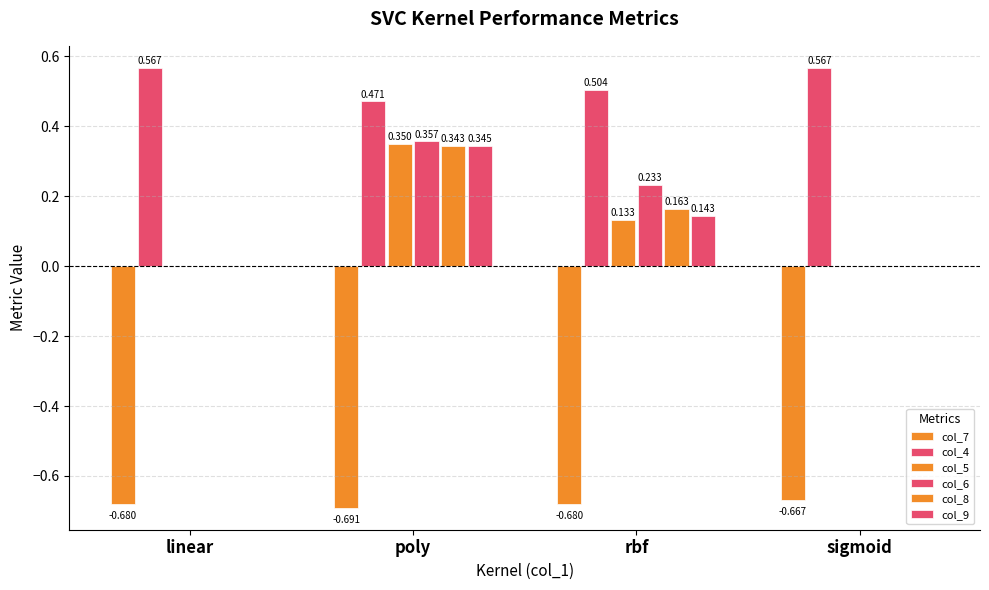

What is the smallest value displayed?

-0.7